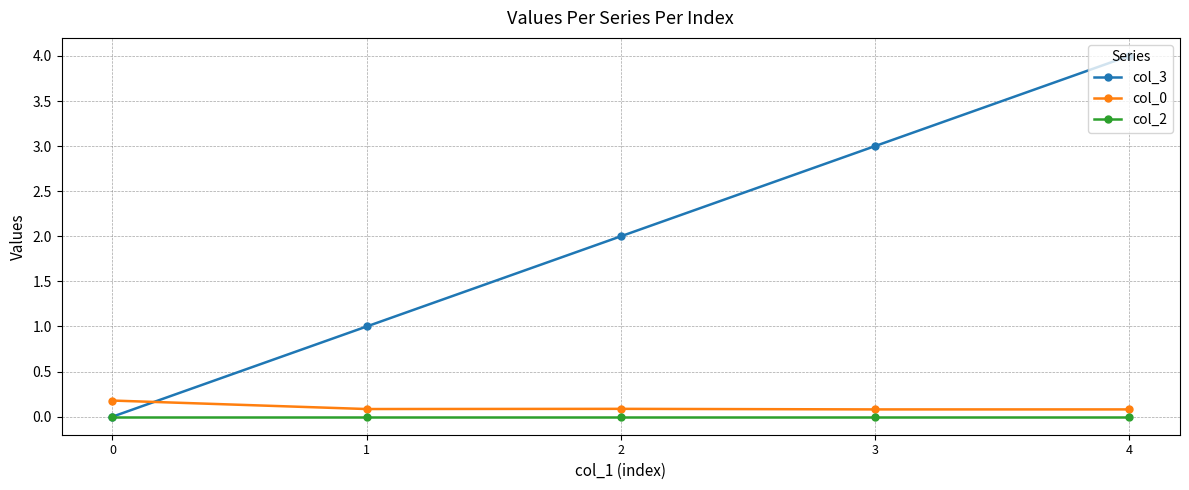

Which series has the largest total across all categories?

col_3